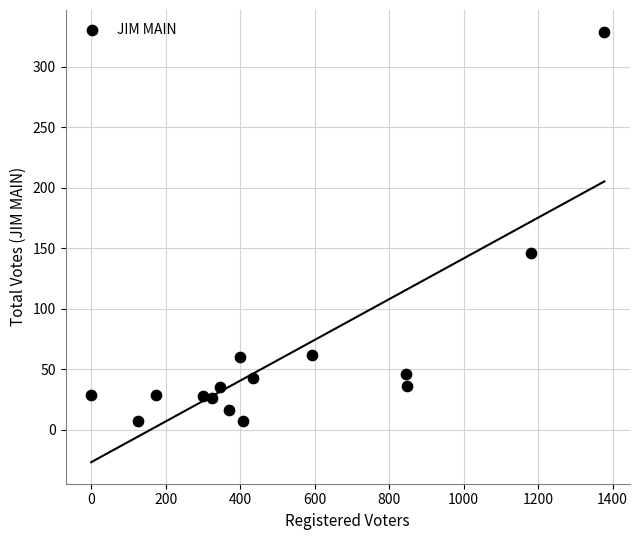

What Y value in the scatter plot is closest to 168?

146